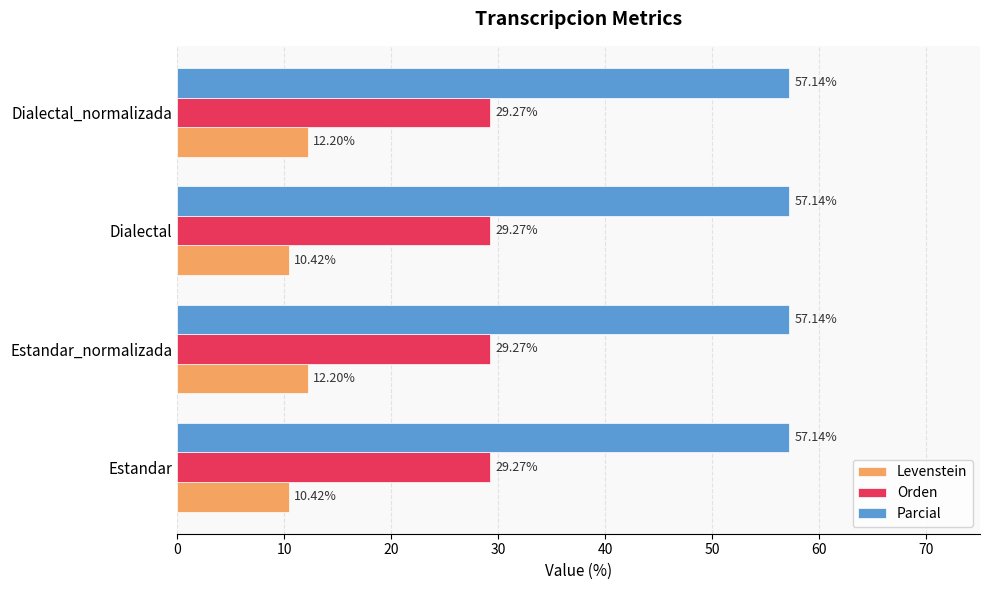

What is the difference between the second highest and minimum values in the Levenstein series?

1.8